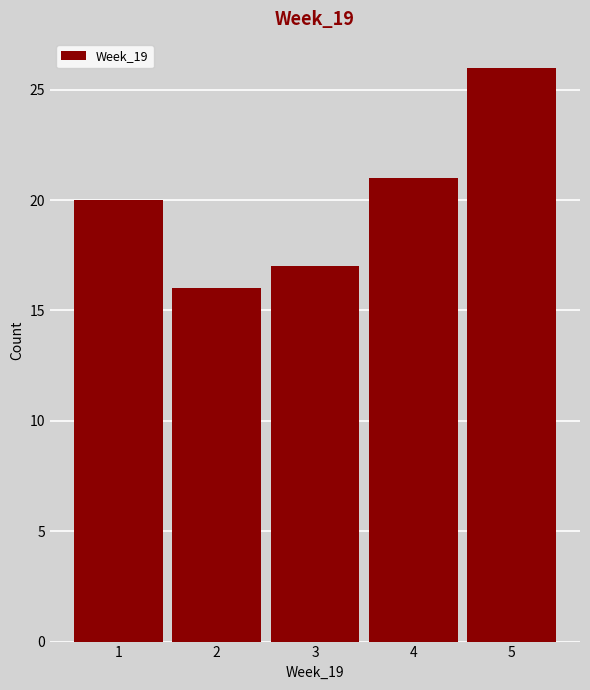

How tall is the bar that spans 0.5 to 1.5 on the x-axis? The values are not printed on the chart, so give them approximately, as read against the axis.

20